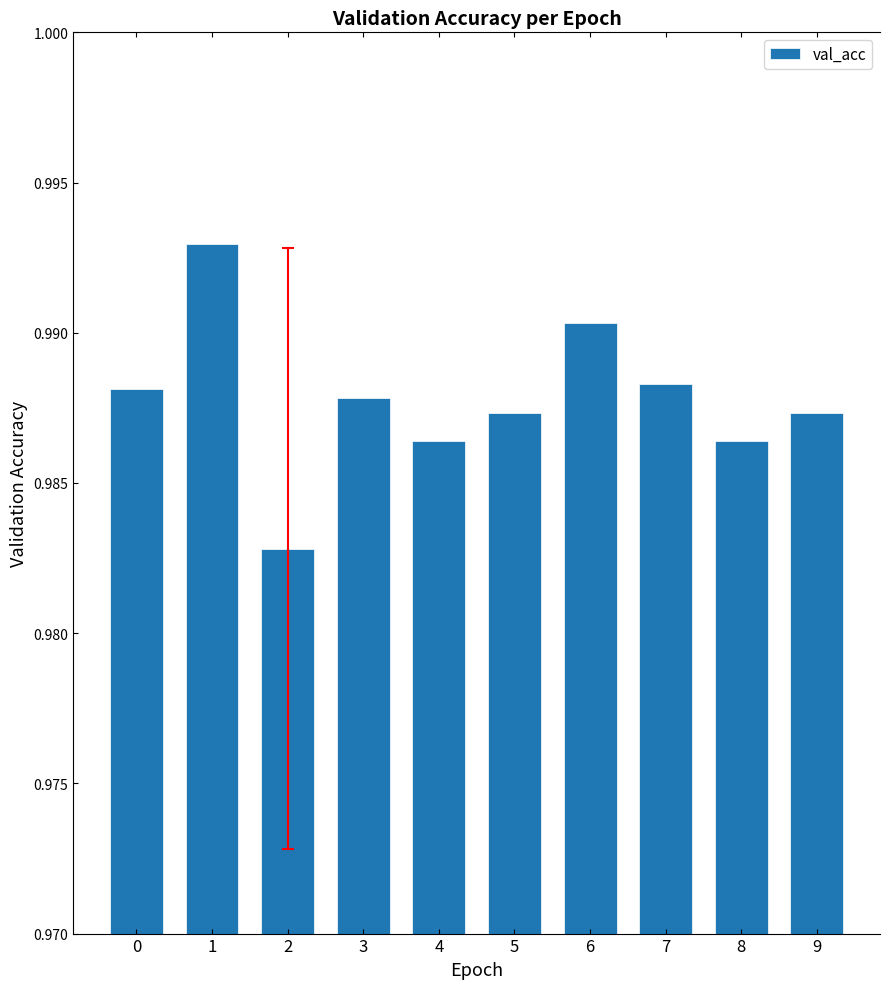

How many bars are there in total?

10